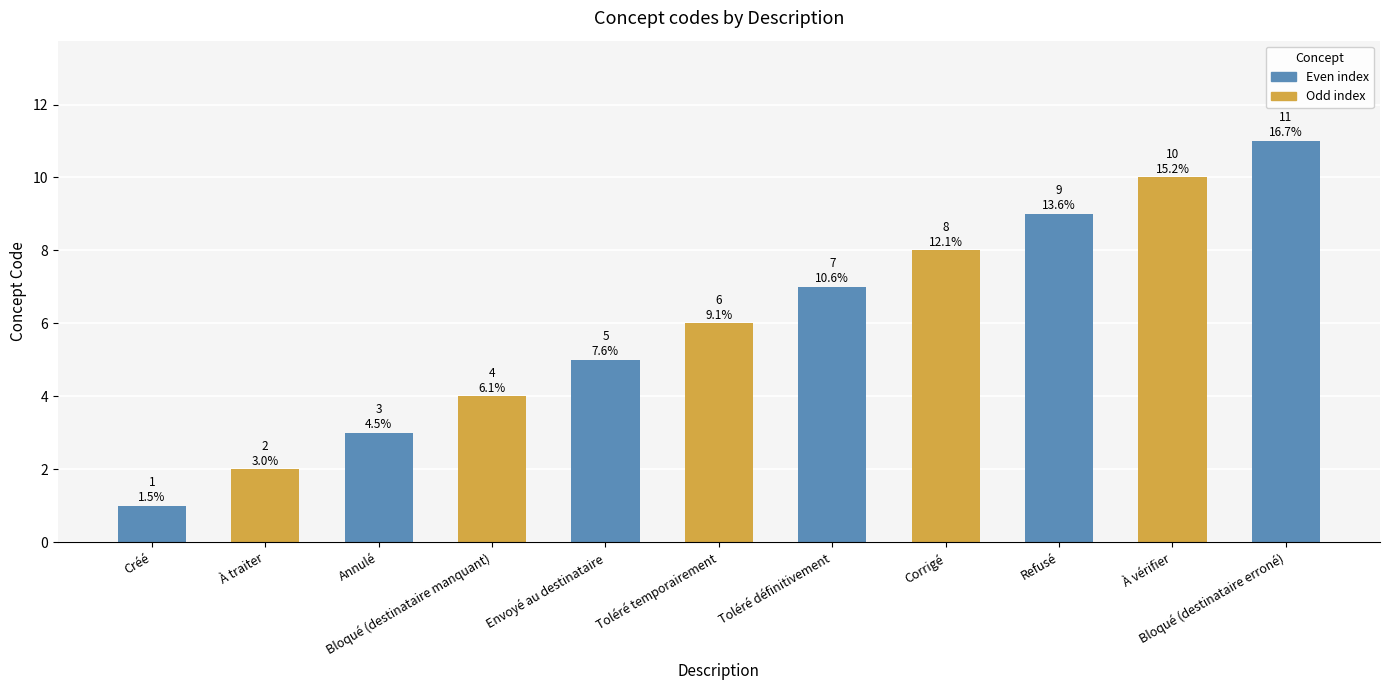

How many distinct data groups are displayed?

1